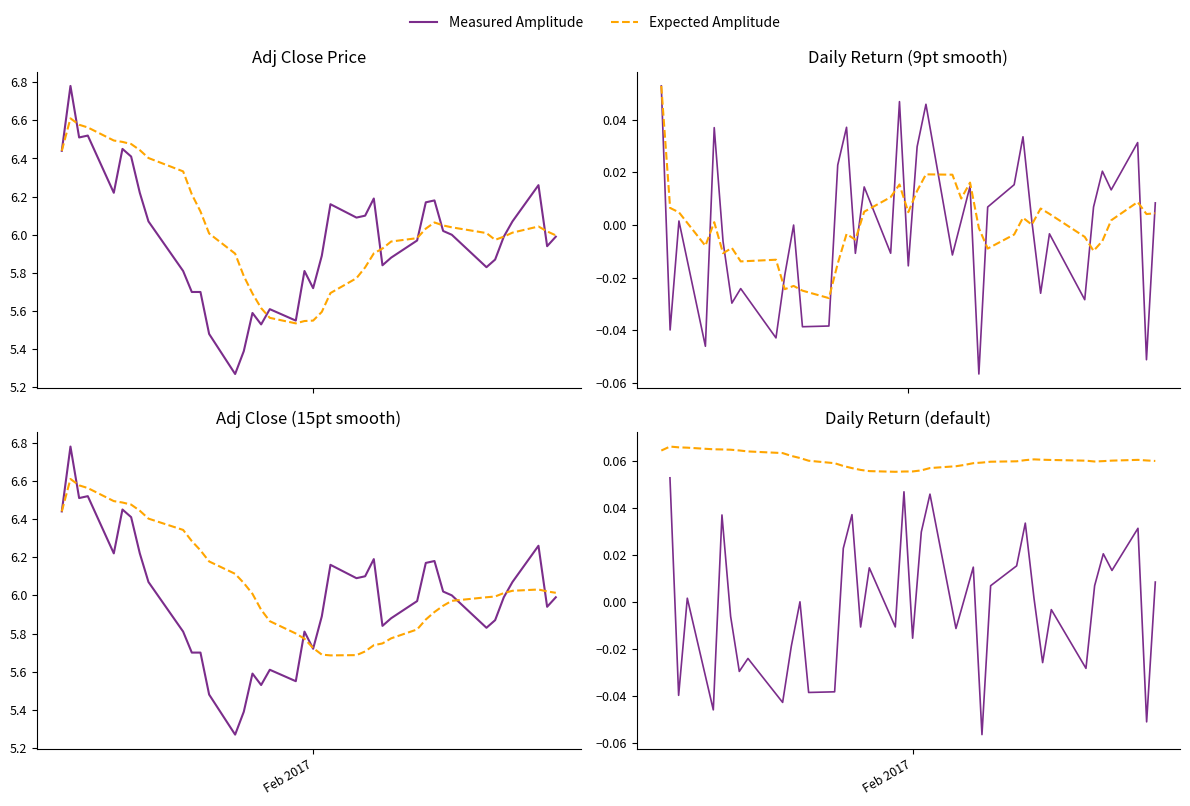

The value of Measured Amplitude at 29 is 0.1. True or false?

False